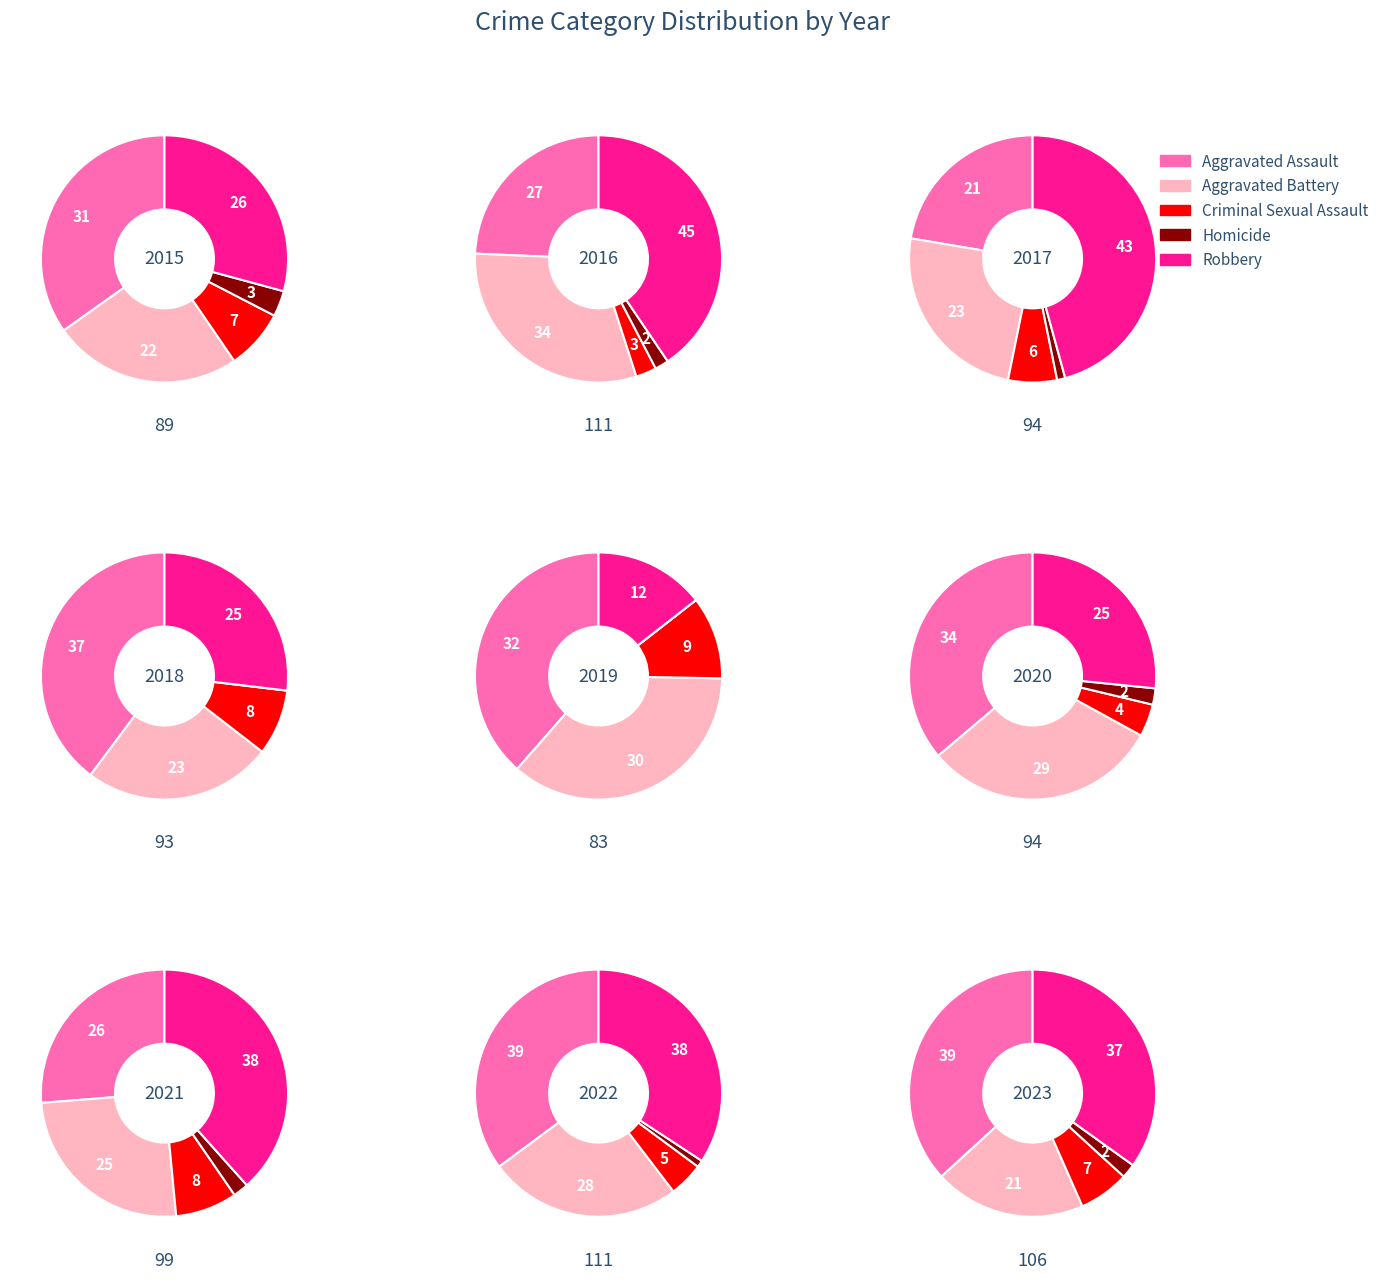

To the nearest percent, what is the difference between the 6 and 8 slice percentages?

2%